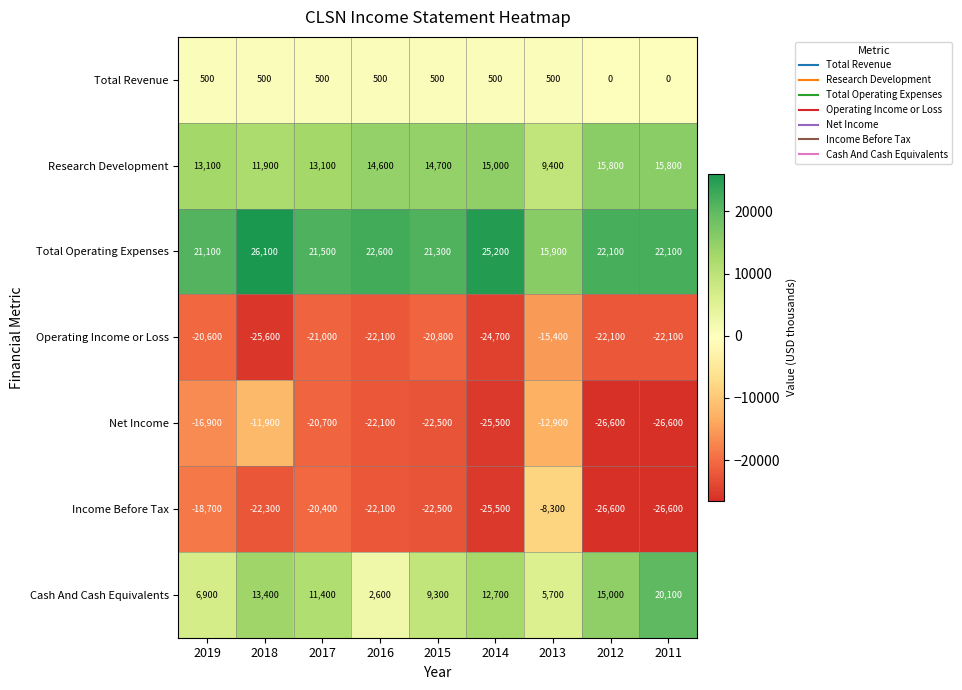

At which label does Total Operating Expenses first exceed 22100?

2018